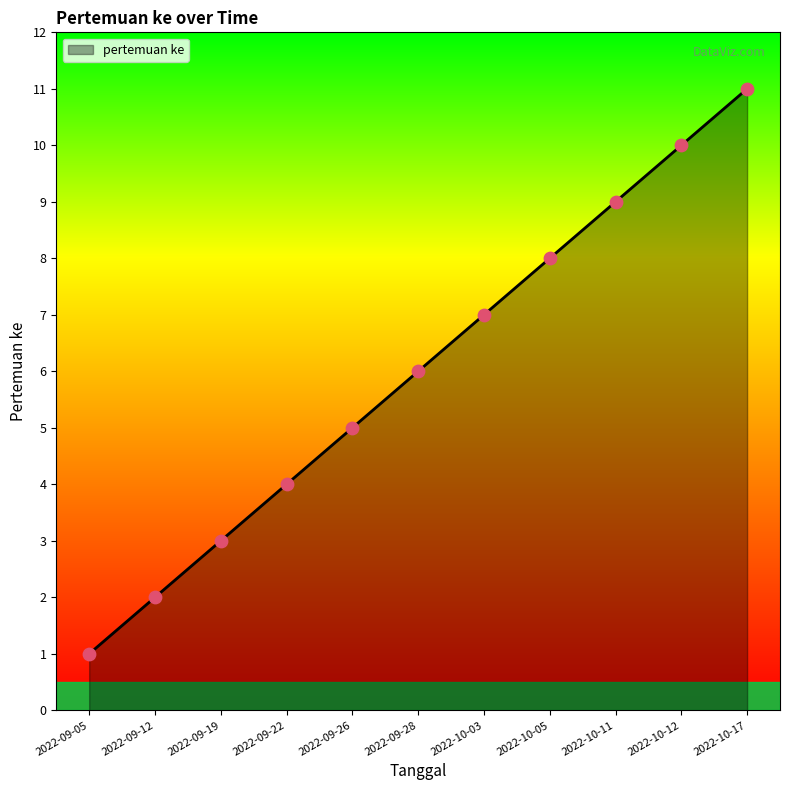

What is the ratio of the value at 2022-10-12 to the value at 2022-09-28?

1.7